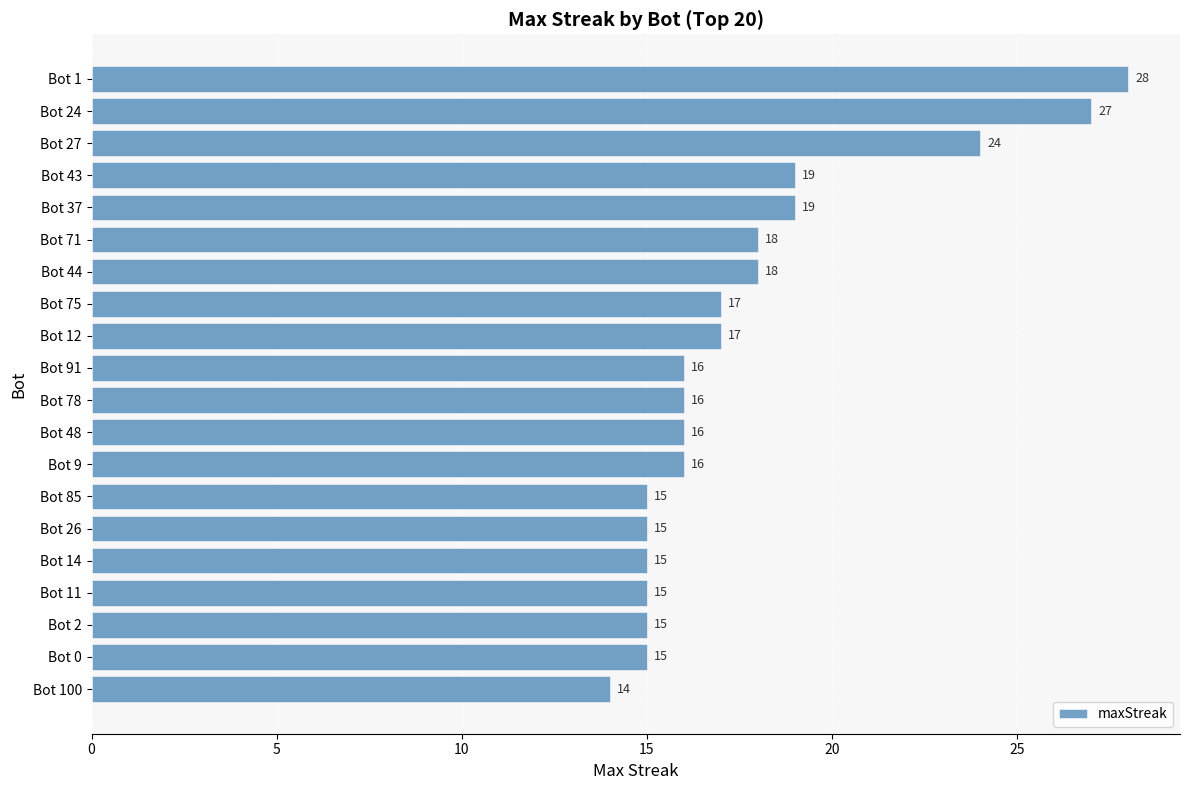

How many data points does each series have?

20